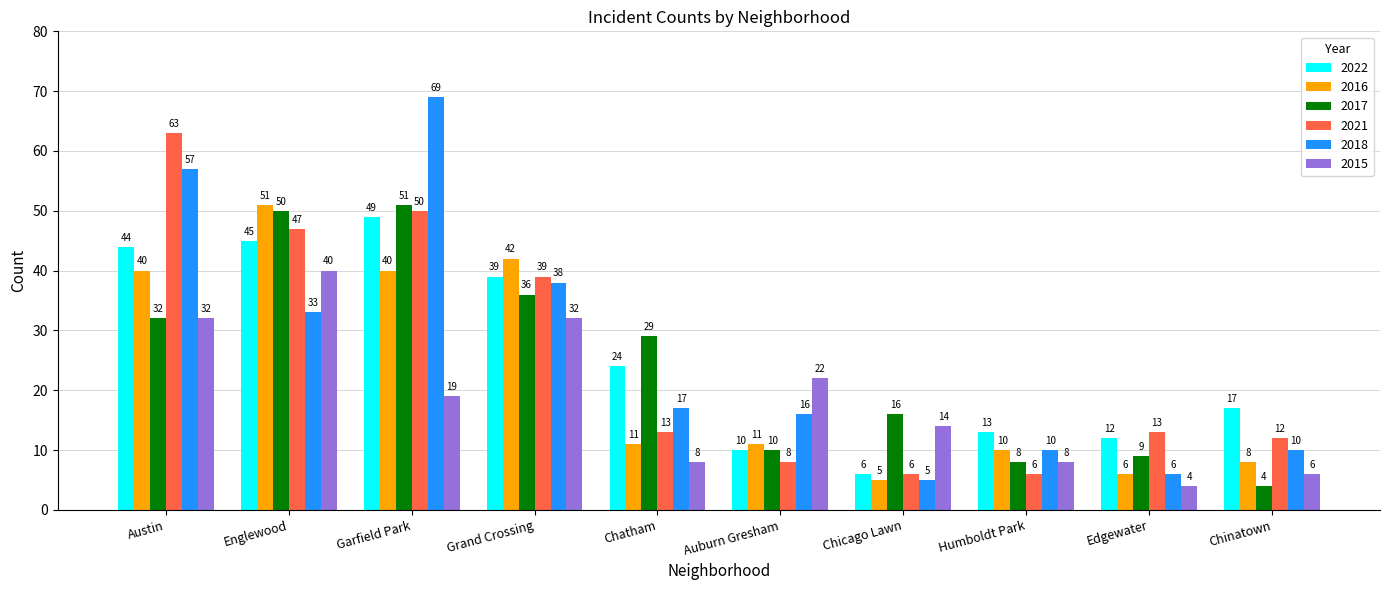

What position from the left is Edgewater?

9